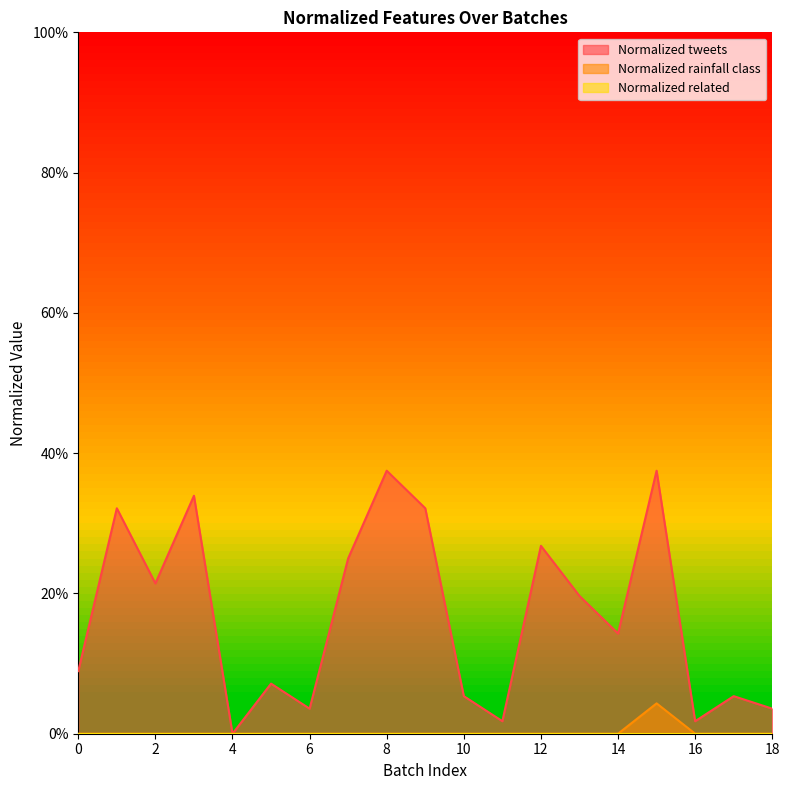

What is the difference between the maximum and minimum values in the Normalized tweets series?

0.4